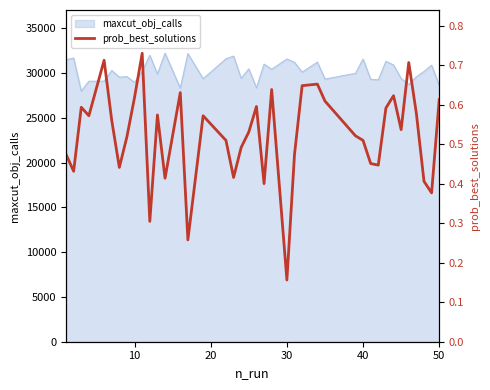

What is the lowest value of the maxcut_obj_calls series?

27977